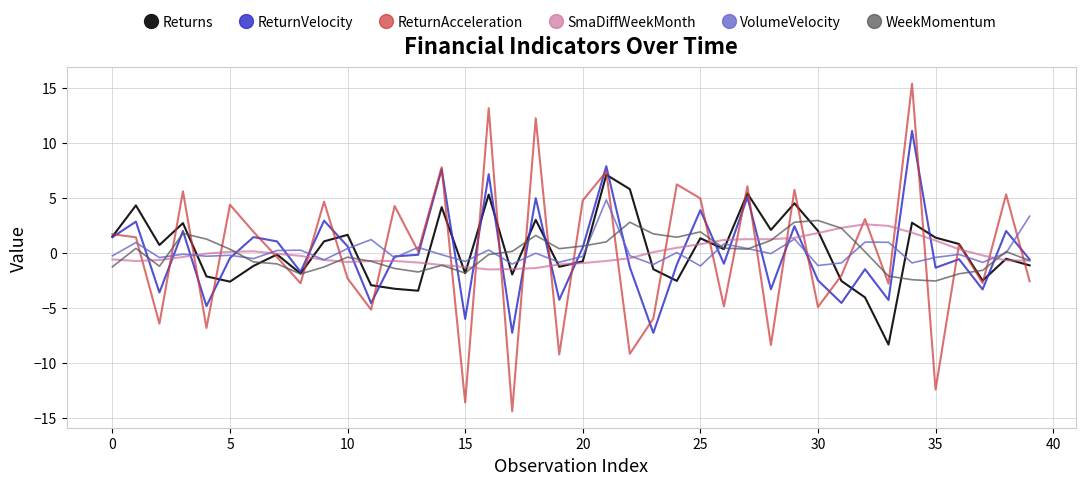

Which series ends up on top after the final intersection of ReturnAcceleration and WeekMomentum?

WeekMomentum